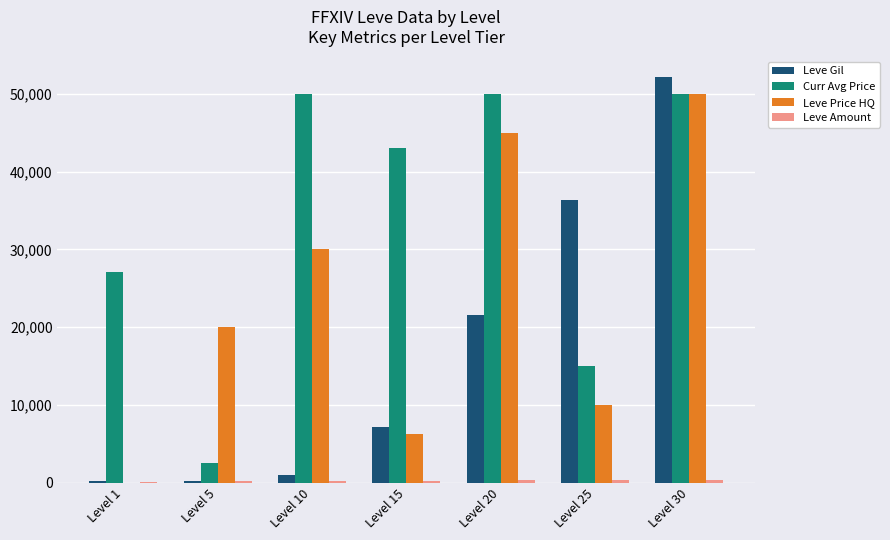

Where is Leve Gil nearest to the value 26190?

Level 20